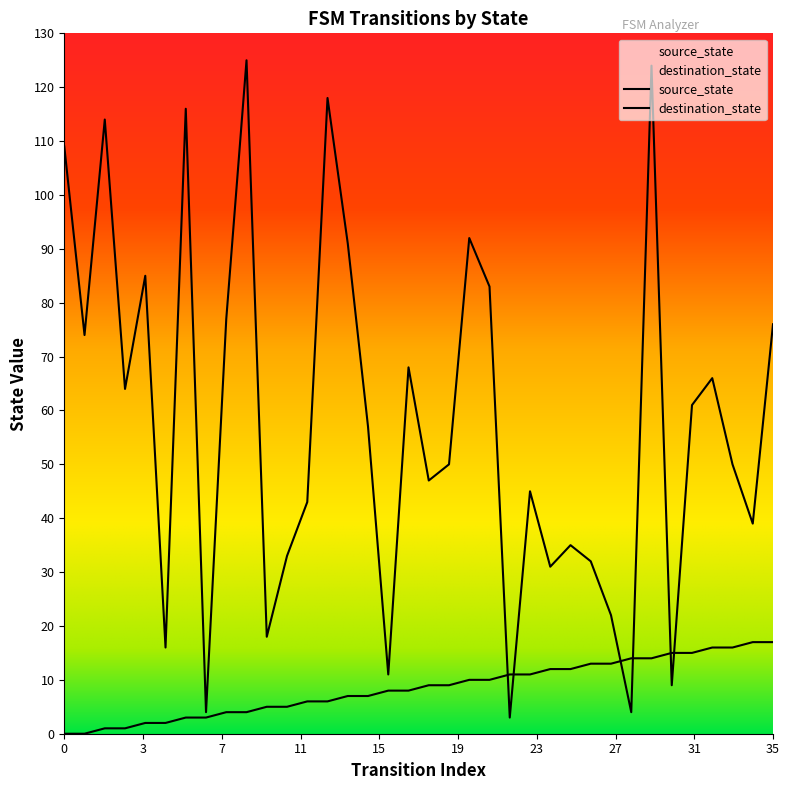

After their last crossing, which series has the higher values: destination_state or source_state?

destination_state